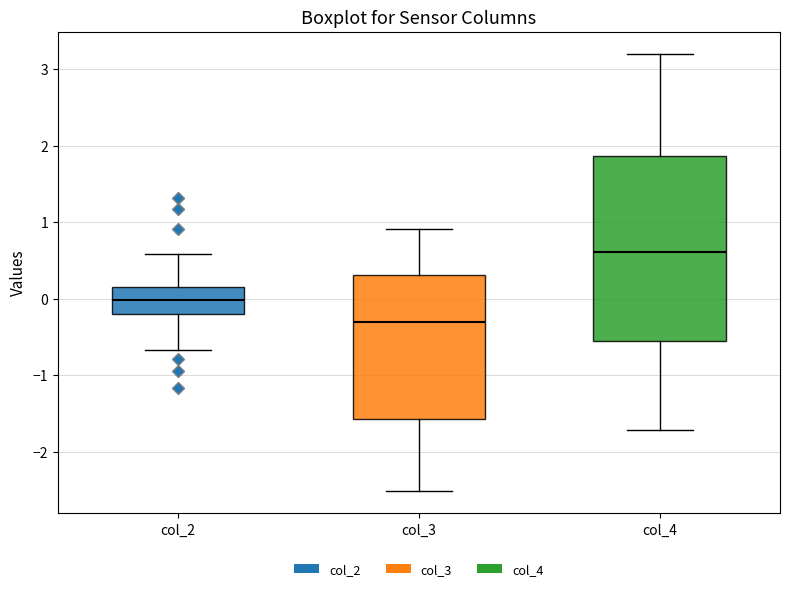

Where is the lower edge of the box for col_2 on the y-axis? The values are not printed on the chart, so give them approximately, as read against the axis.

-0.2